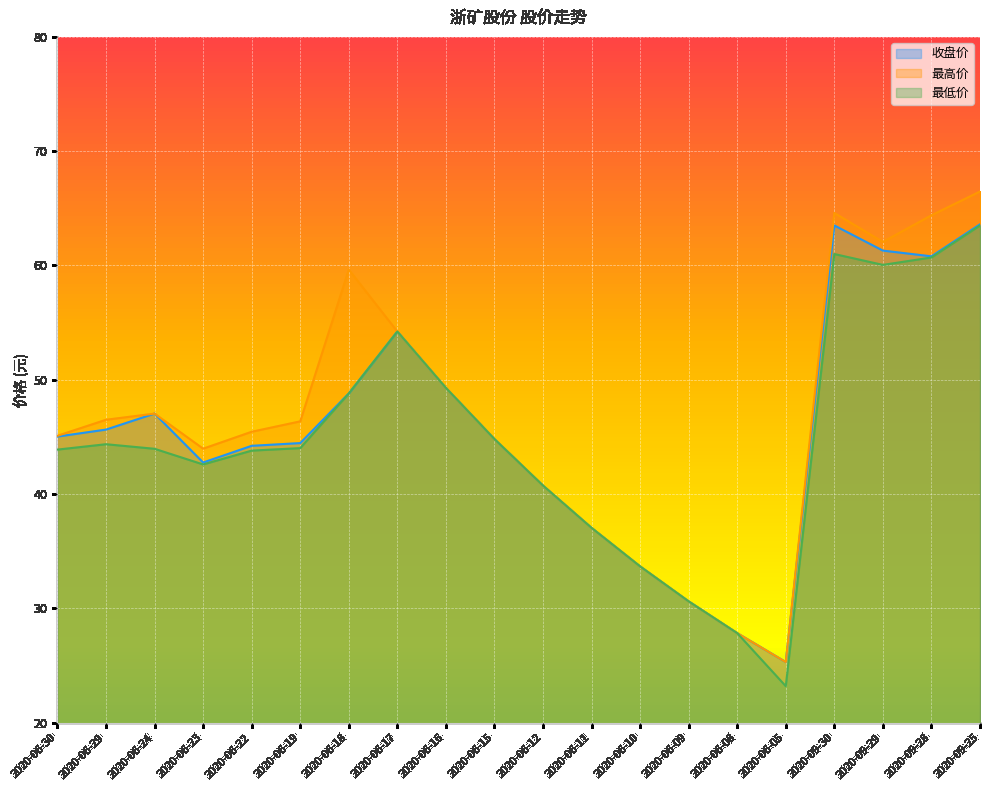

How many data points in 最高价 are above 46?

10